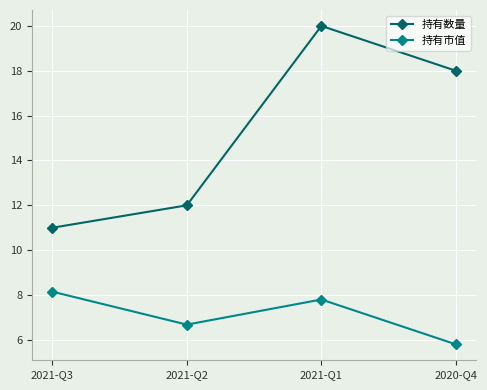

Rank the categories by 持有数量 value from highest to lowest.

2021-Q1, 2020-Q4, 2021-Q2, 2021-Q3